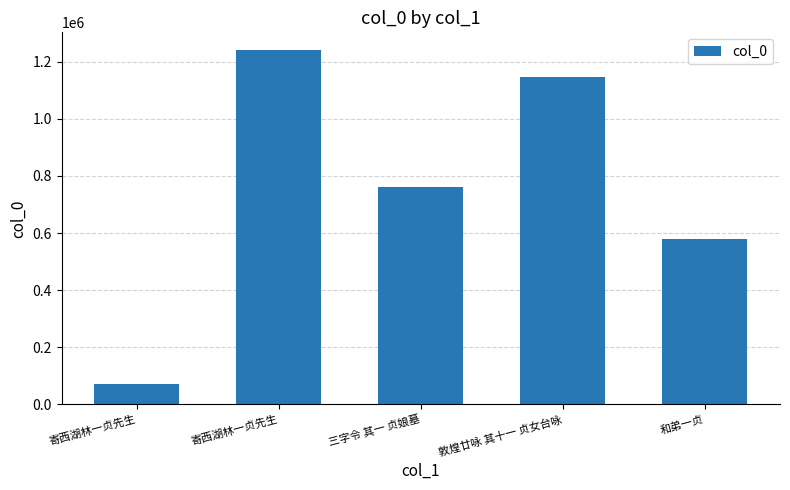

Count the number of data series in this chart.

1